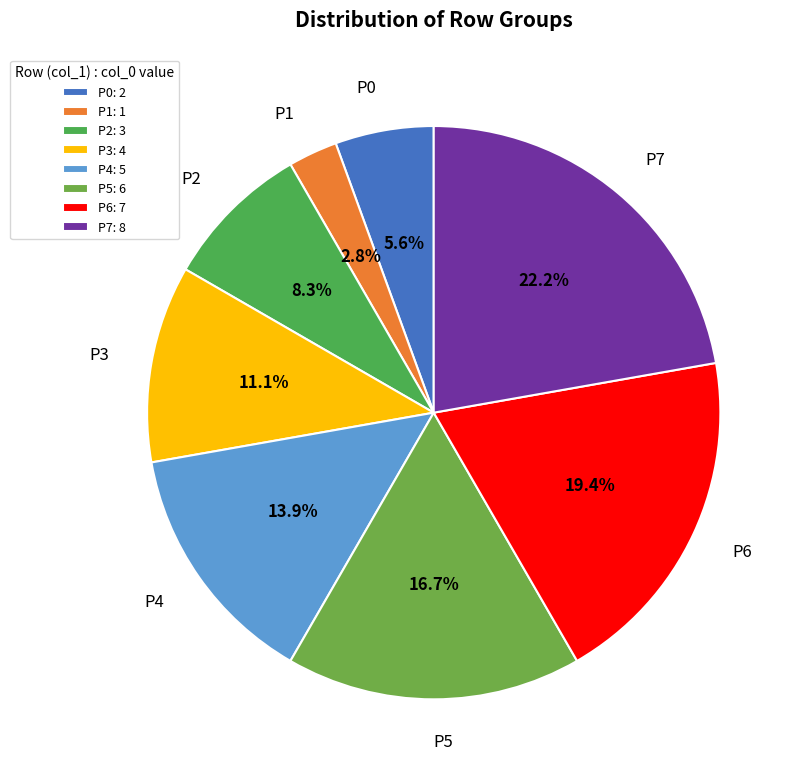

Which category has the smallest portion of the pie?

P1